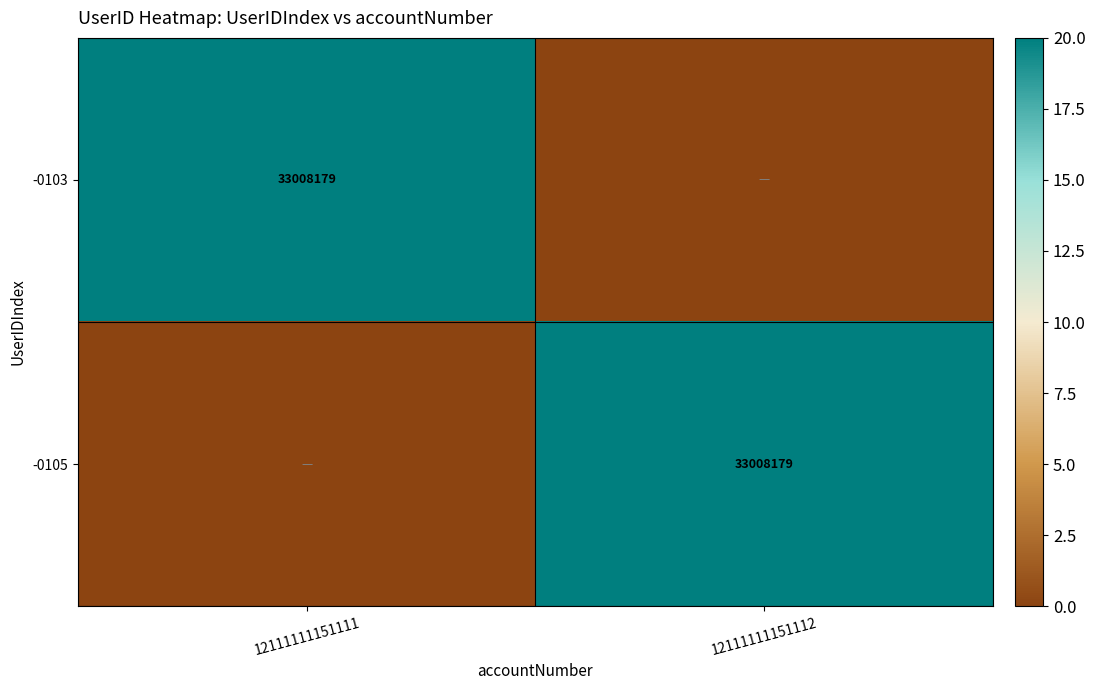

How many series are shown in this chart?

2